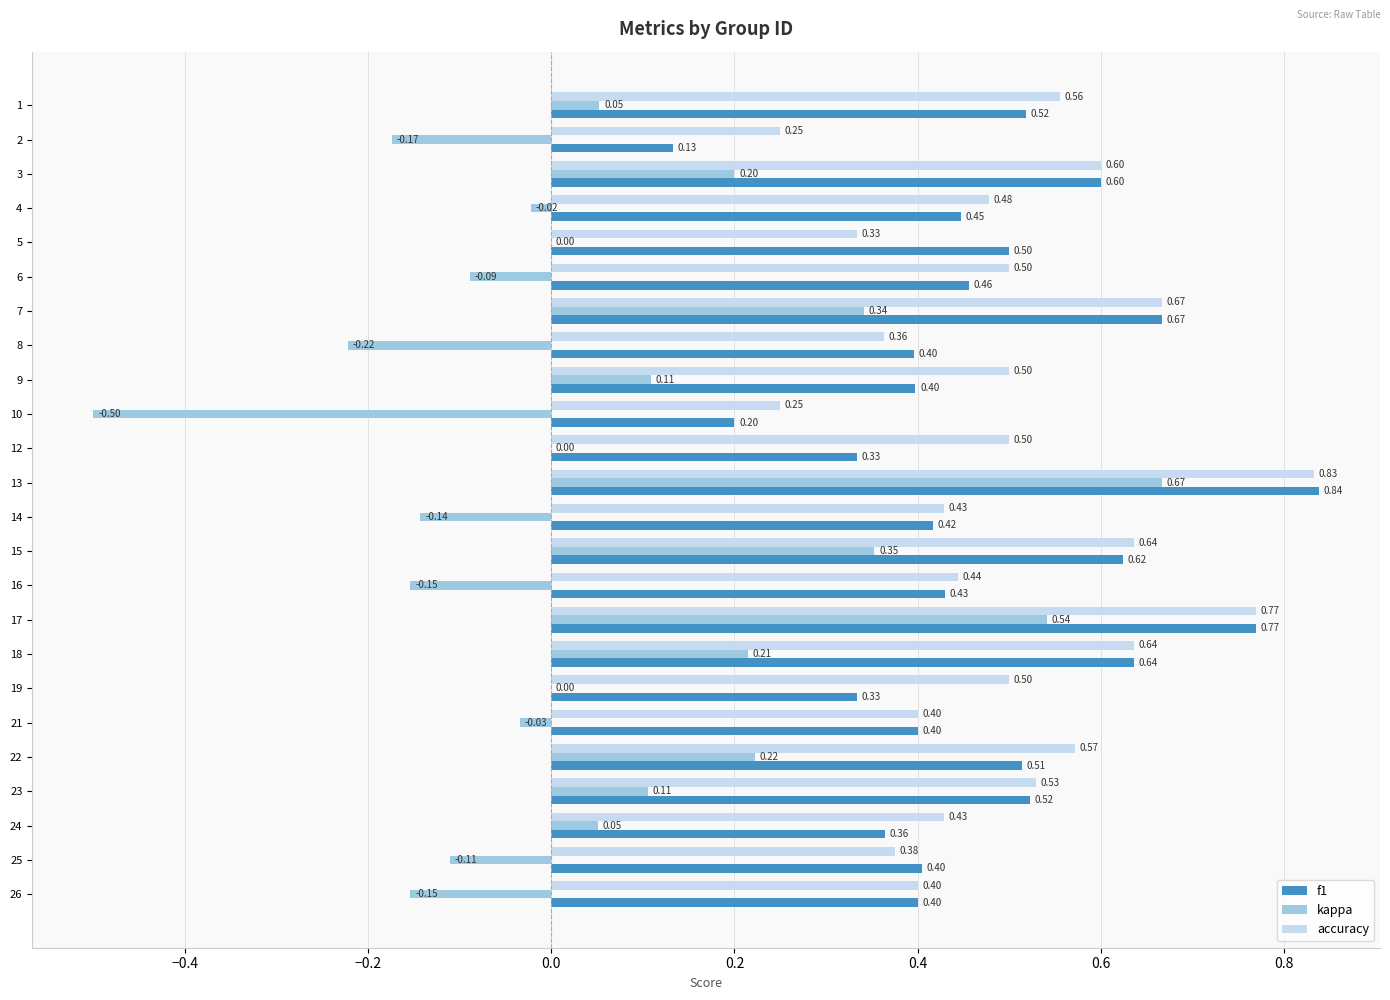

Count the number of data series in this chart.

3